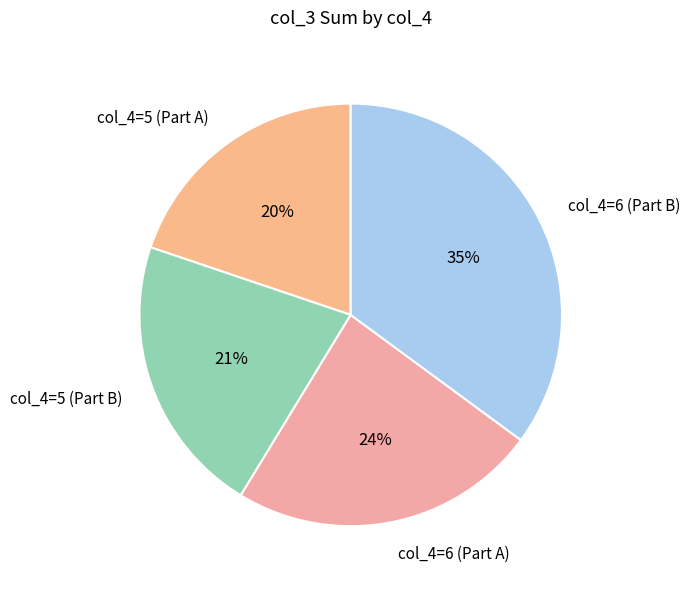

What is the ratio of the value at col_4=6 (Part B) to the value at col_4=6 (Part A)?

1.5